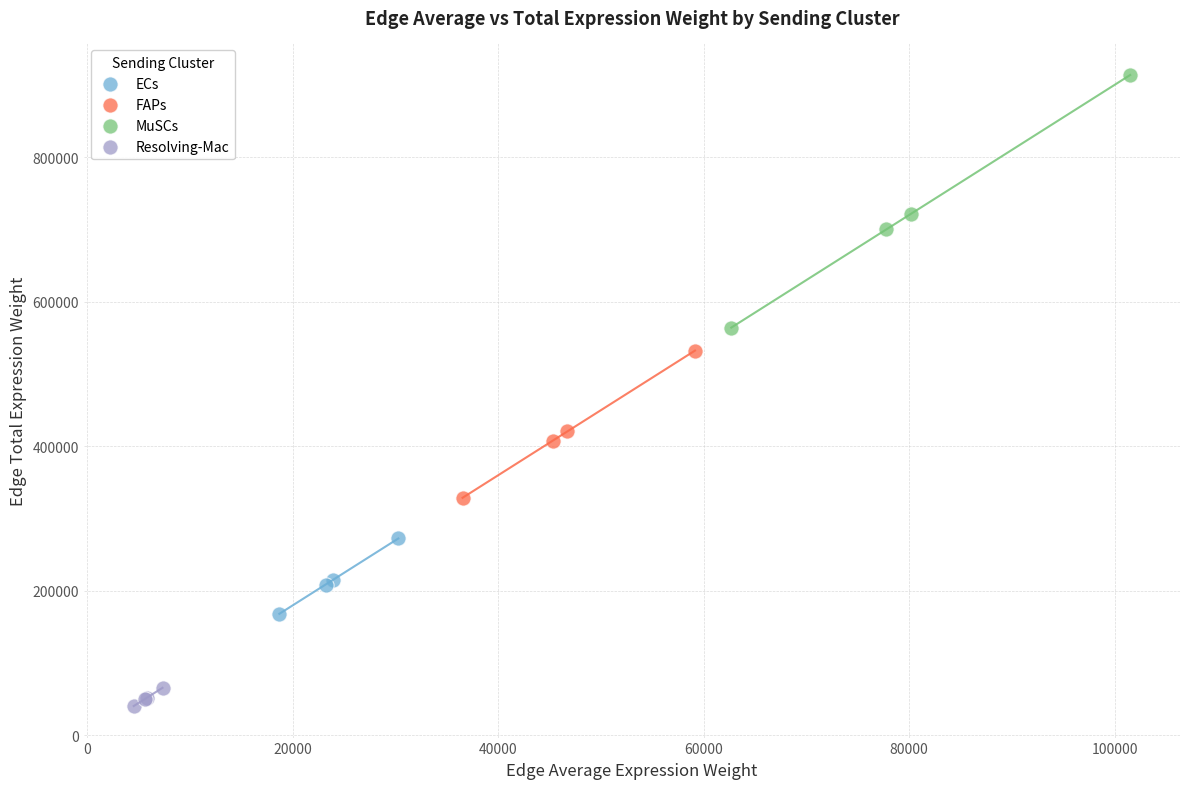

Which series contains the highest Y value?

MuSCs